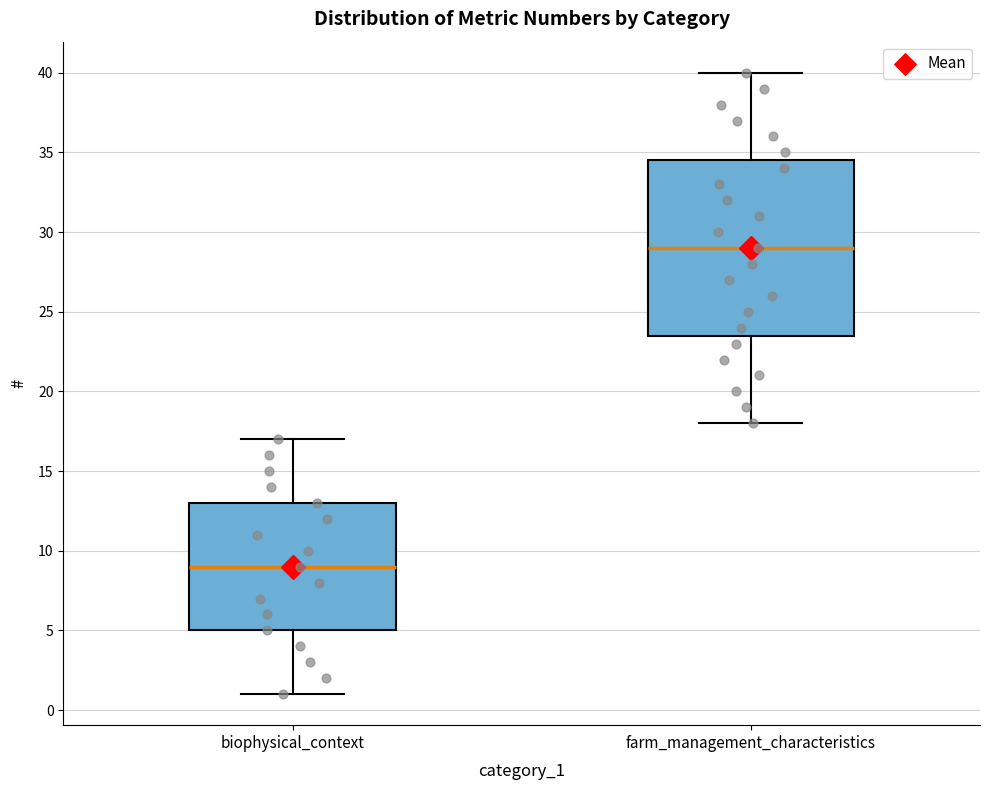

Reading left to right, transcribe this box plot: for each box, give where its median line is, the range the box spans, and where its two whiskers end, as read against the y-axis. The values are not printed on the chart, so give them approximately, as read against the axis.

biophysical_context: median 9.0, box 5.0 to 13.0, whiskers 1.0 to 17.0
farm_management_characteristics: median 29.0, box 23.5 to 34.5, whiskers 18.0 to 40.0